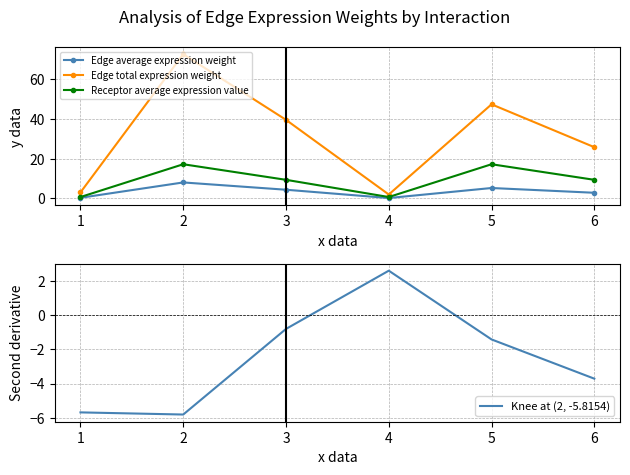

Where does the Edge total expression weight series first go above 39?

2